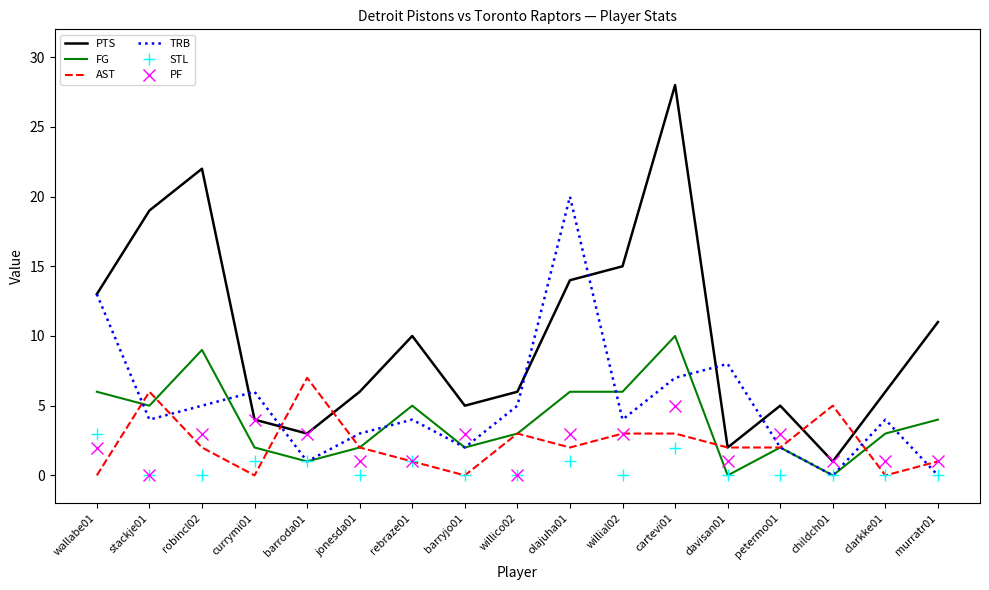

Between which two adjacent categories do PF and TRB first intersect?

currymi01 and barroda01